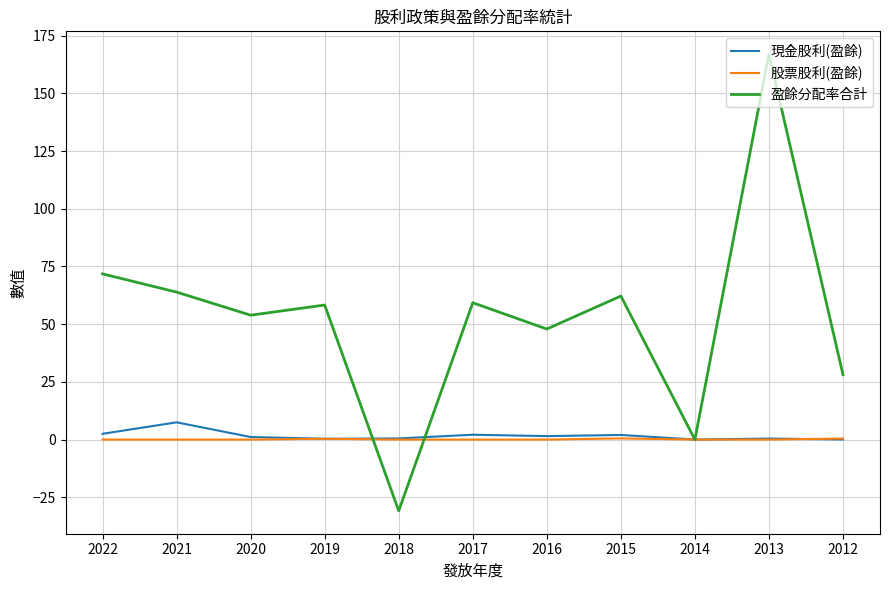

Which series has the widest spread of values?

盈餘分配率合計